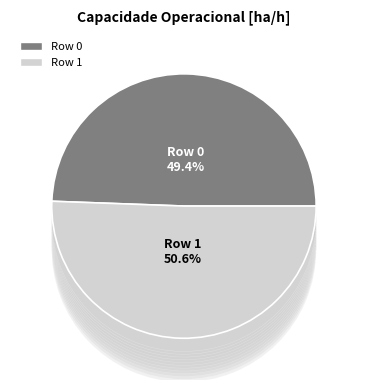

How many slices are in this pie chart?

2